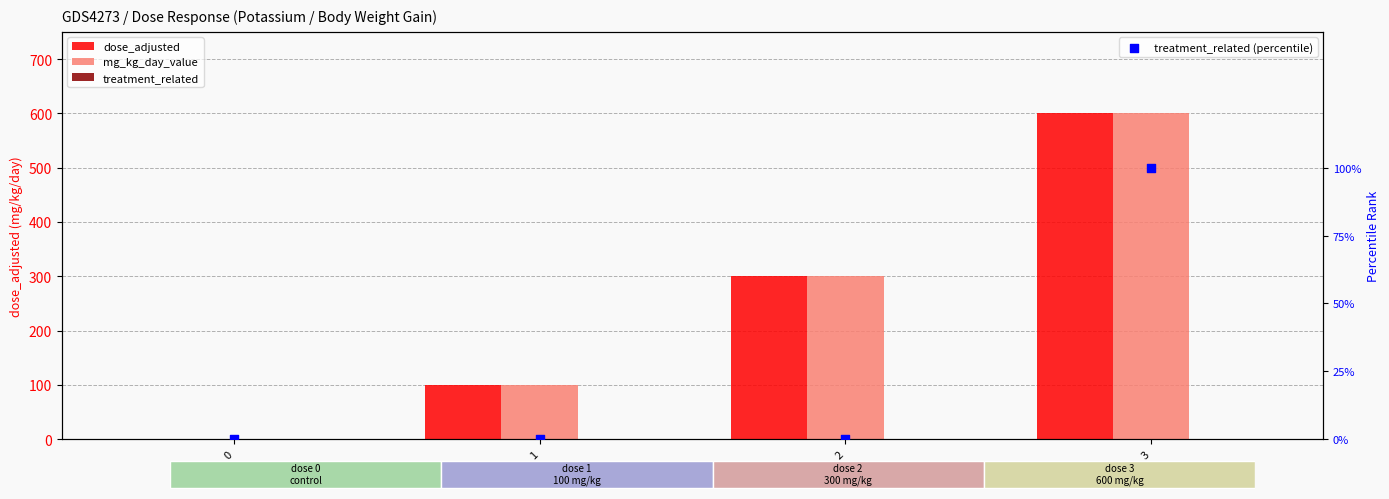

Which series has the largest total across all categories?

dose_adjusted